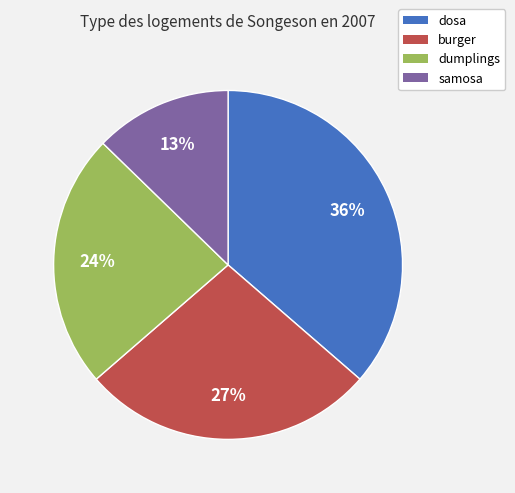

To the nearest percent, what is the difference between the samosa and dumplings slice percentages?

11%